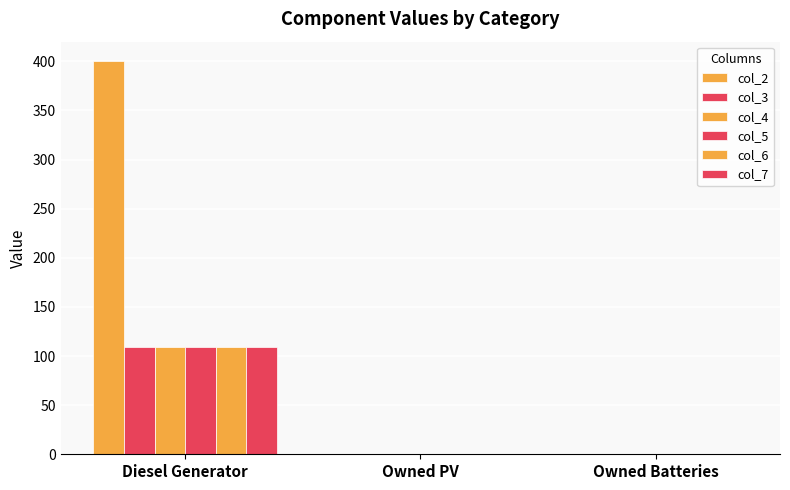

How many groups of bars are there?

3